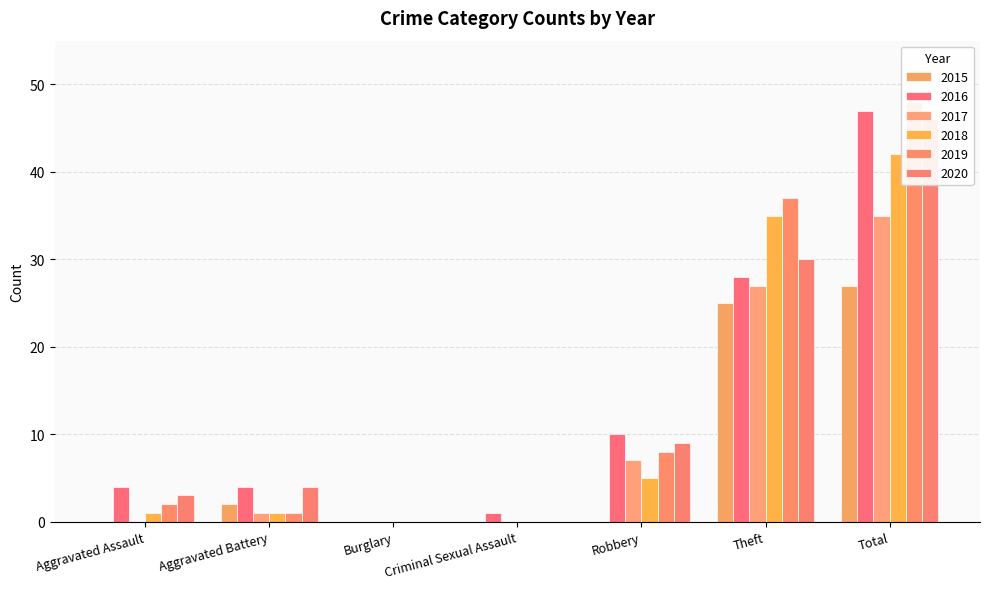

List the series in order of their peak value, lowest first.

2015, 2017, 2018, 2020, 2016, 2019